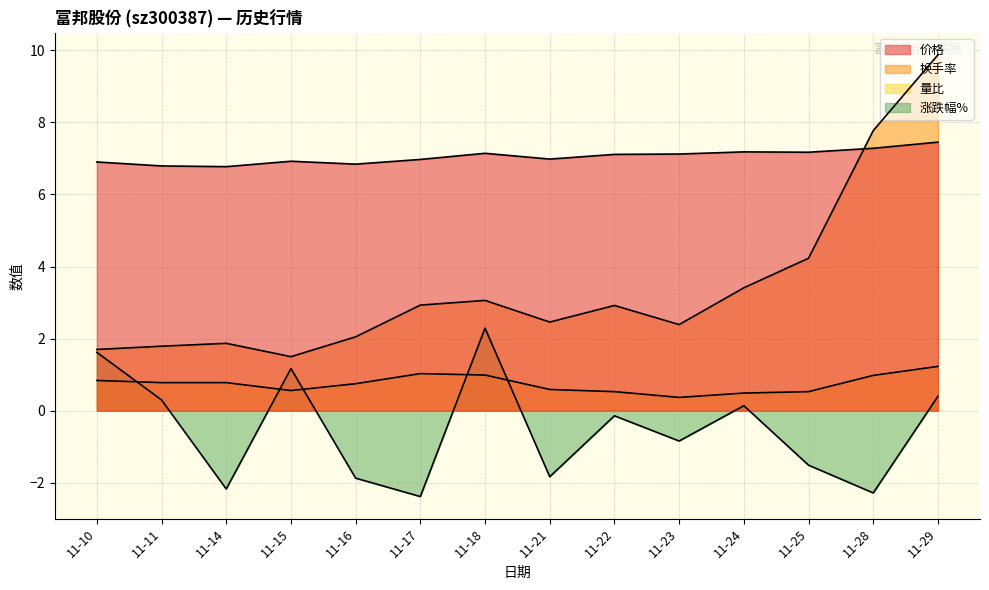

Is the value of 涨跌幅% at 11-16 greater than the value of 换手率 at 11-18?

No